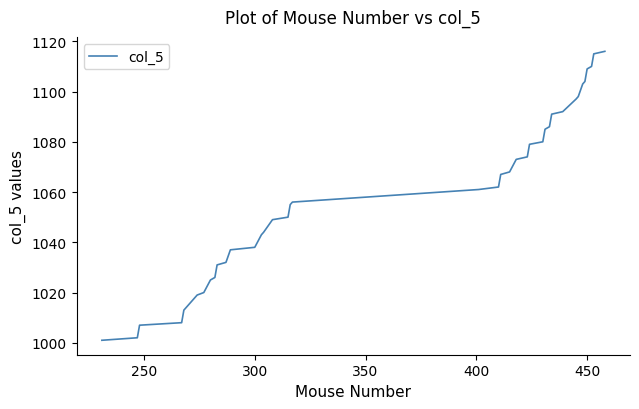

What is the smallest value displayed?

1001